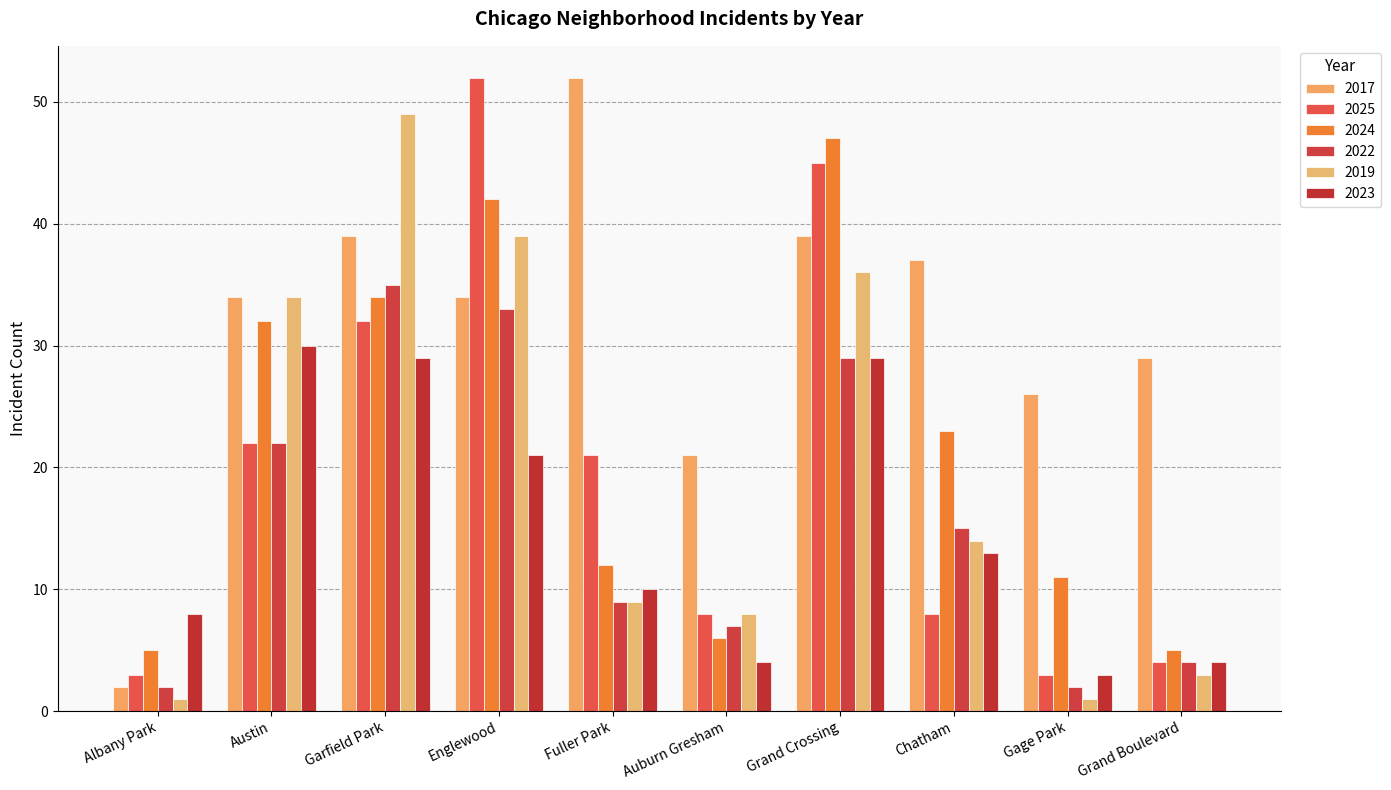

Reading left to right, extract all data points from this chart.

2017: Albany Park=2	Austin=34	Garfield Park=39	Englewood=34	Fuller Park=52	Auburn Gresham=21	Grand Crossing=39	Chatham=37	Gage Park=26	Grand Boulevard=29
2025: Albany Park=3	Austin=22	Garfield Park=32	Englewood=52	Fuller Park=21	Auburn Gresham=8	Grand Crossing=45	Chatham=8	Gage Park=3	Grand Boulevard=4
2024: Albany Park=5	Austin=32	Garfield Park=34	Englewood=42	Fuller Park=12	Auburn Gresham=6	Grand Crossing=47	Chatham=23	Gage Park=11	Grand Boulevard=5
2022: Albany Park=2	Austin=22	Garfield Park=35	Englewood=33	Fuller Park=9	Auburn Gresham=7	Grand Crossing=29	Chatham=15	Gage Park=2	Grand Boulevard=4
2019: Albany Park=1	Austin=34	Garfield Park=49	Englewood=39	Fuller Park=9	Auburn Gresham=8	Grand Crossing=36	Chatham=14	Gage Park=1	Grand Boulevard=3
2023: Albany Park=8	Austin=30	Garfield Park=29	Englewood=21	Fuller Park=10	Auburn Gresham=4	Grand Crossing=29	Chatham=13	Gage Park=3	Grand Boulevard=4